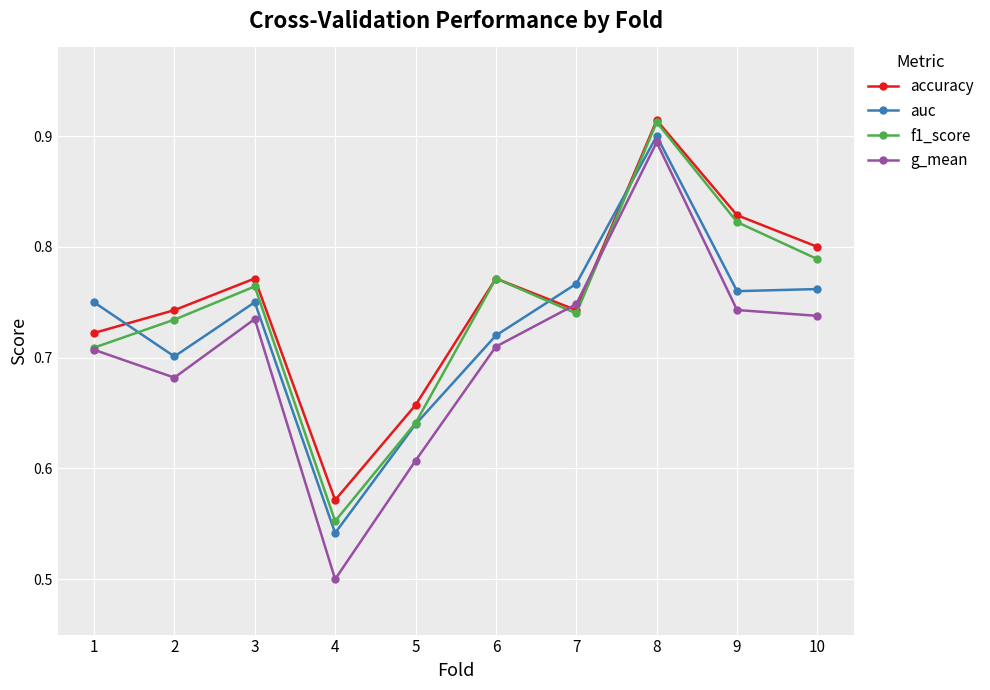

At which category does the chart reach its peak across all series?

8